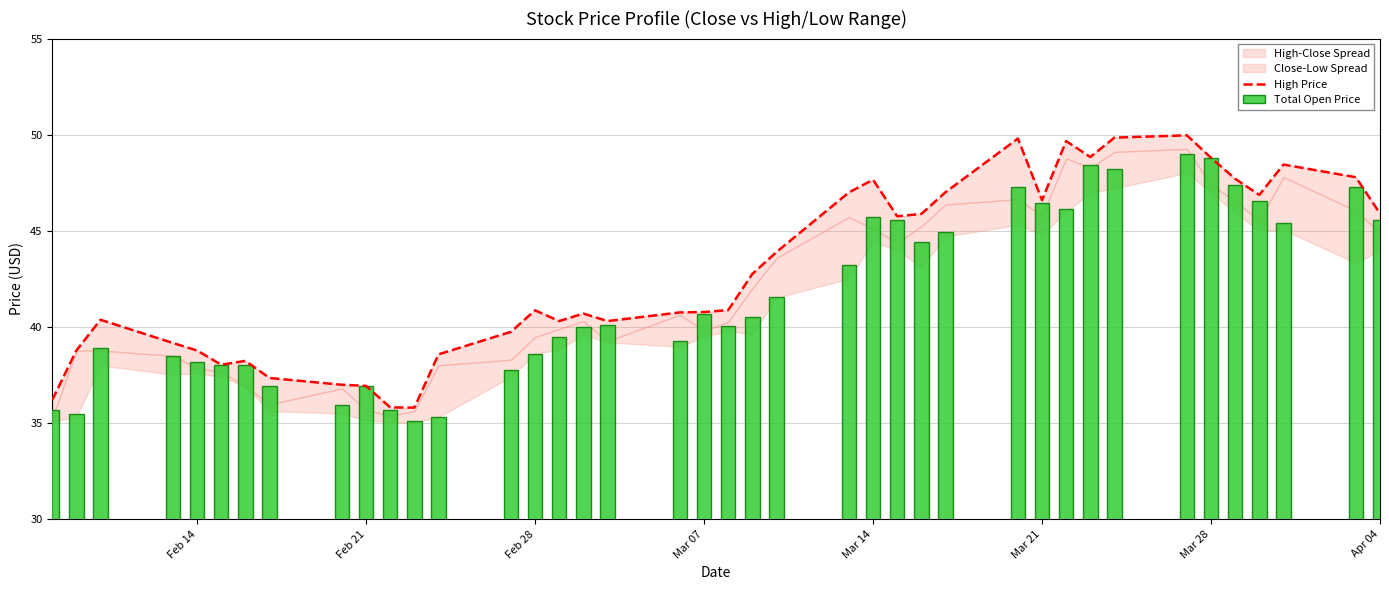

Reading left to right, list all the values displayed in this chart.

High Price: 36.2	38.8	40.4	39.2	38.8	38.0	38.2	37.4	37.0	36.9	35.8	35.8	38.6	39.8	40.9	40.3	40.7	40.3	40.8	40.8	40.9	42.8	43.9	47.0	47.7	45.8	45.9	47.0	49.8	46.6	49.7	48.8	49.9	50.0	48.8	47.7	46.9	48.5	47.8	45.9
Total Open Price: 35.7	35.5	38.9	38.5	38.2	38.0	38.0	37.0	36.0	36.9	35.7	35.1	35.3	37.8	38.6	39.5	40.0	40.1	39.3	40.7	40.0	40.5	41.6	43.2	45.7	45.6	44.4	45.0	47.3	46.4	46.1	48.4	48.2	49.0	48.8	47.4	46.5	45.4	47.3	45.6